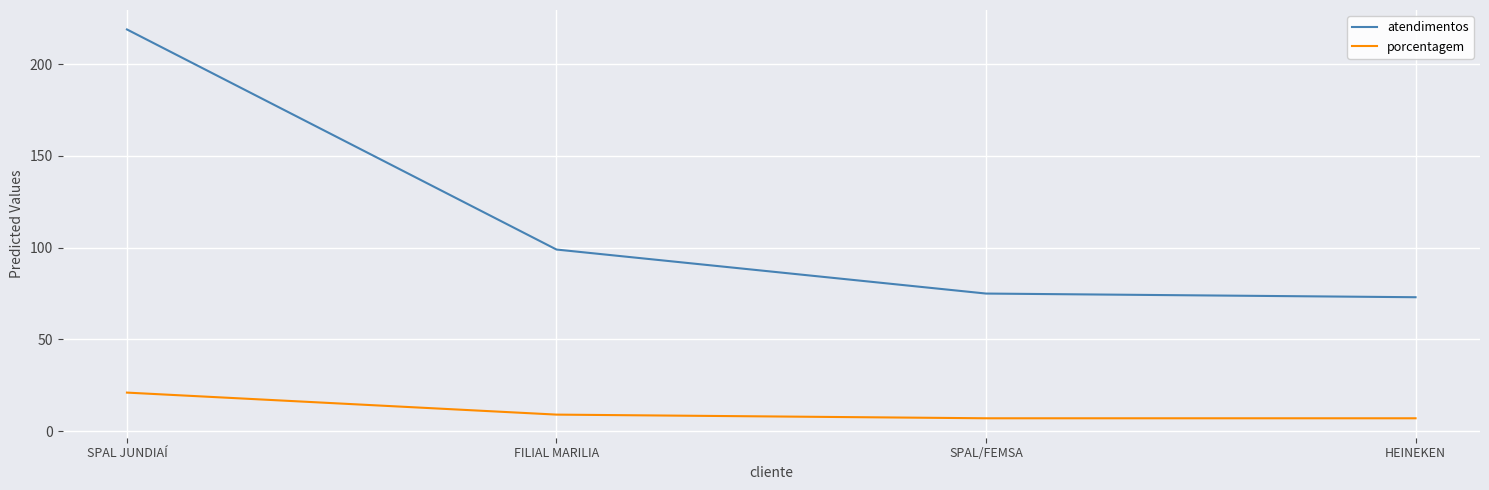

Which series has the largest range (max minus min)?

atendimentos